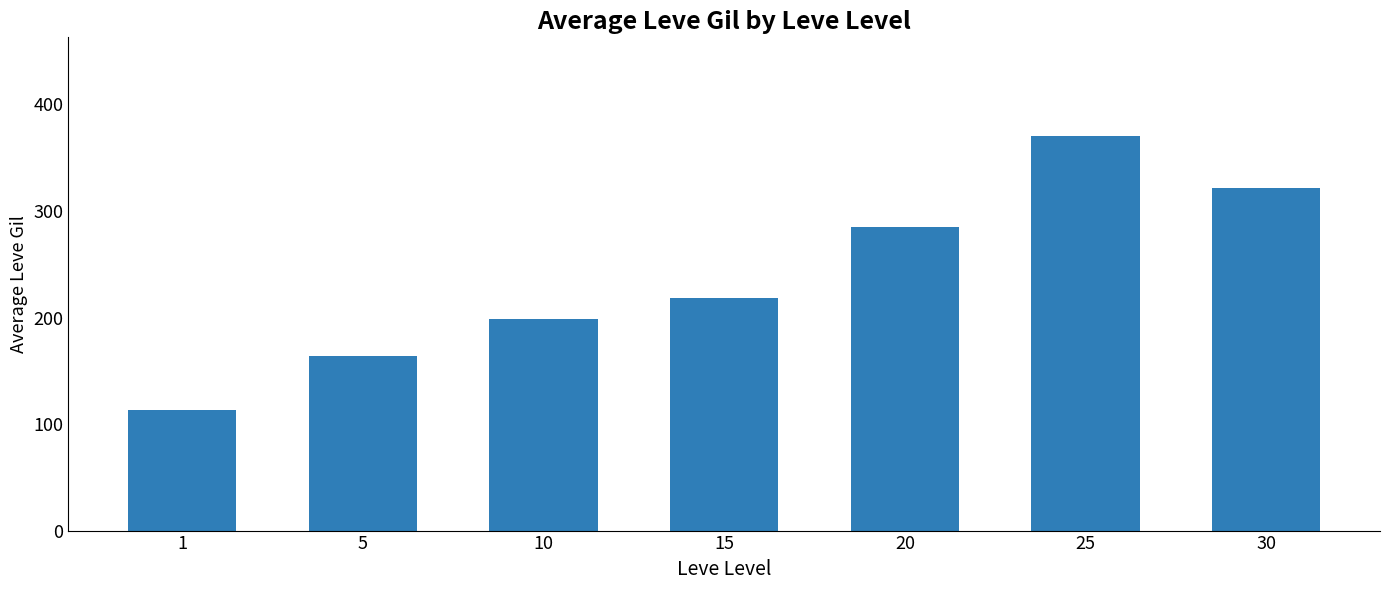

Rank the categories by value from highest to lowest.

25, 30, 20, 15, 10, 5, 1